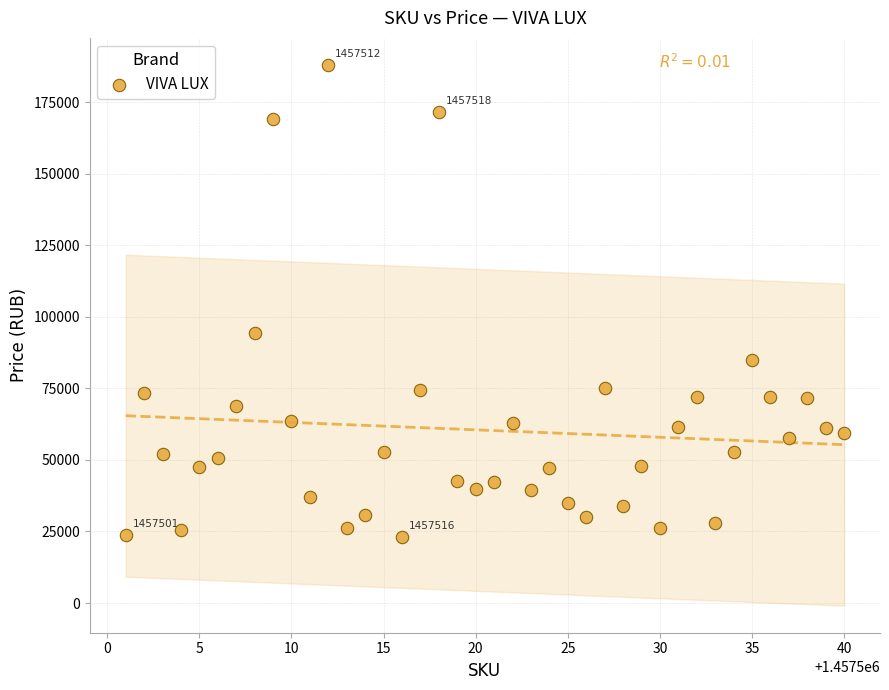

What Y value in the scatter plot is closest to 105536?

94490